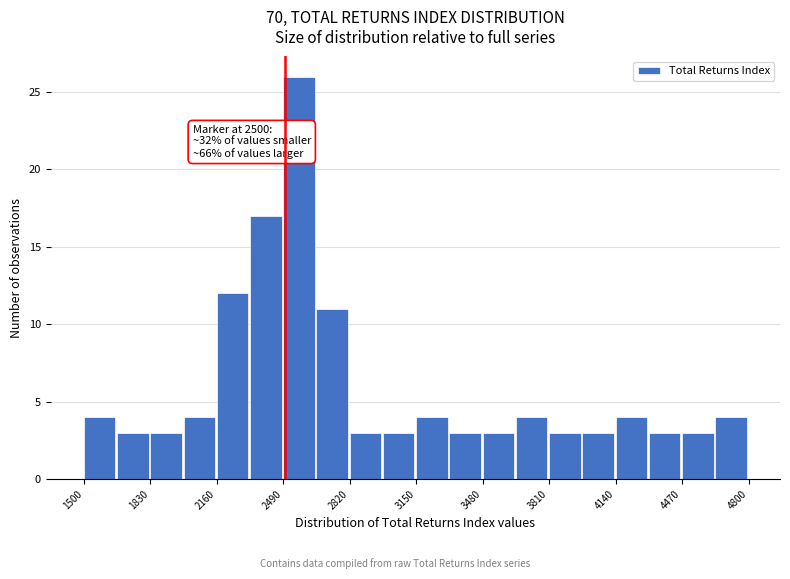

Around what value on the x-axis is the tallest bar? Give the approximate position of its centre, as read against the axis.

2550